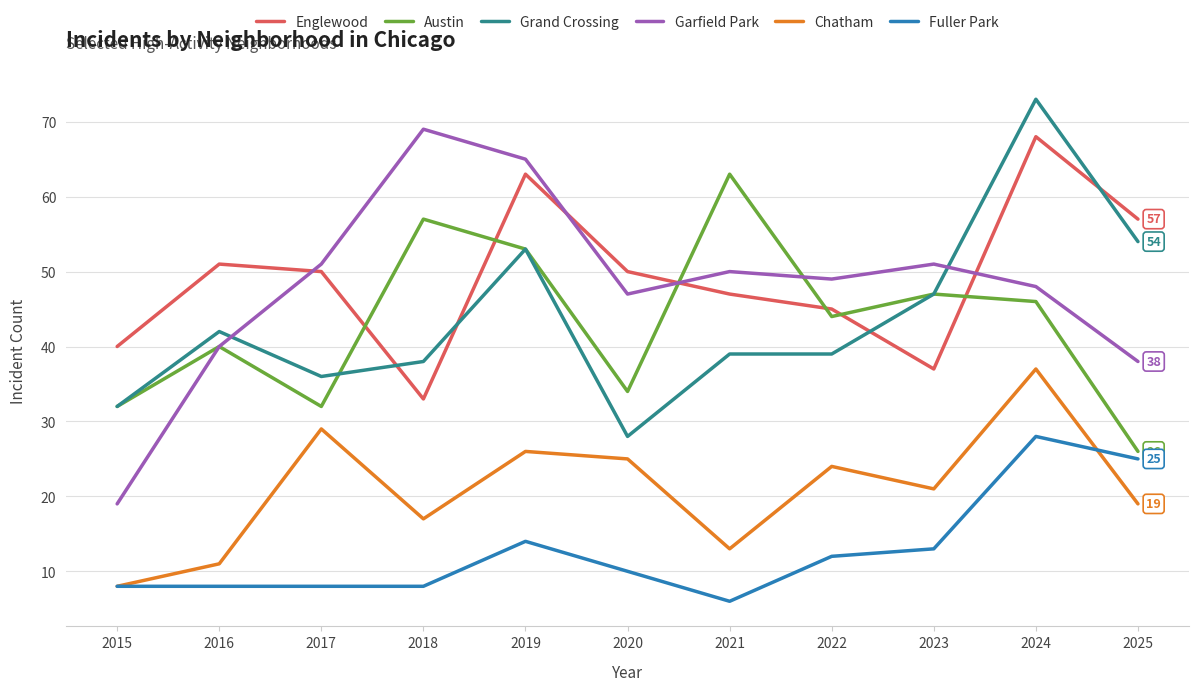

True or false: Fuller Park and Grand Crossing cross at least once.

False